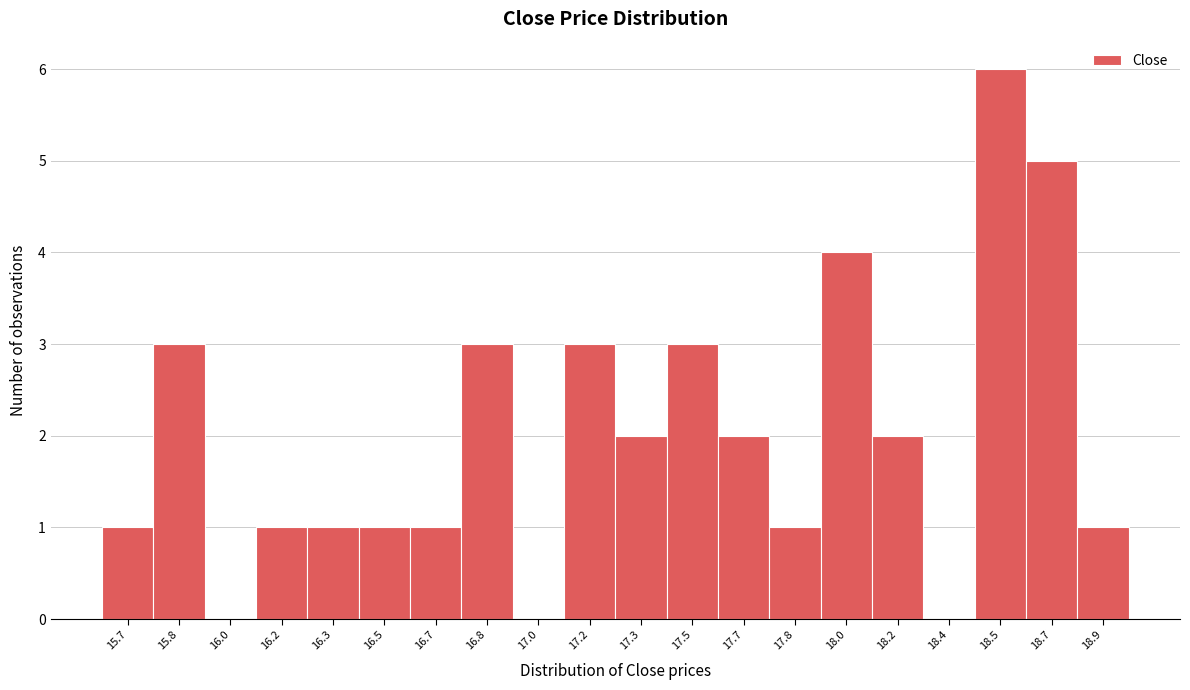

Reading left to right, extract all data points from this chart.

15.7=1	15.8=3	16.0=0	16.2=1	16.3=1	16.5=1	16.7=1	16.8=3	17.0=0	17.2=3	17.3=2	17.5=3	17.7=2	17.8=1	18.0=4	18.2=2	18.4=0	18.5=6	18.7=5	18.9=1